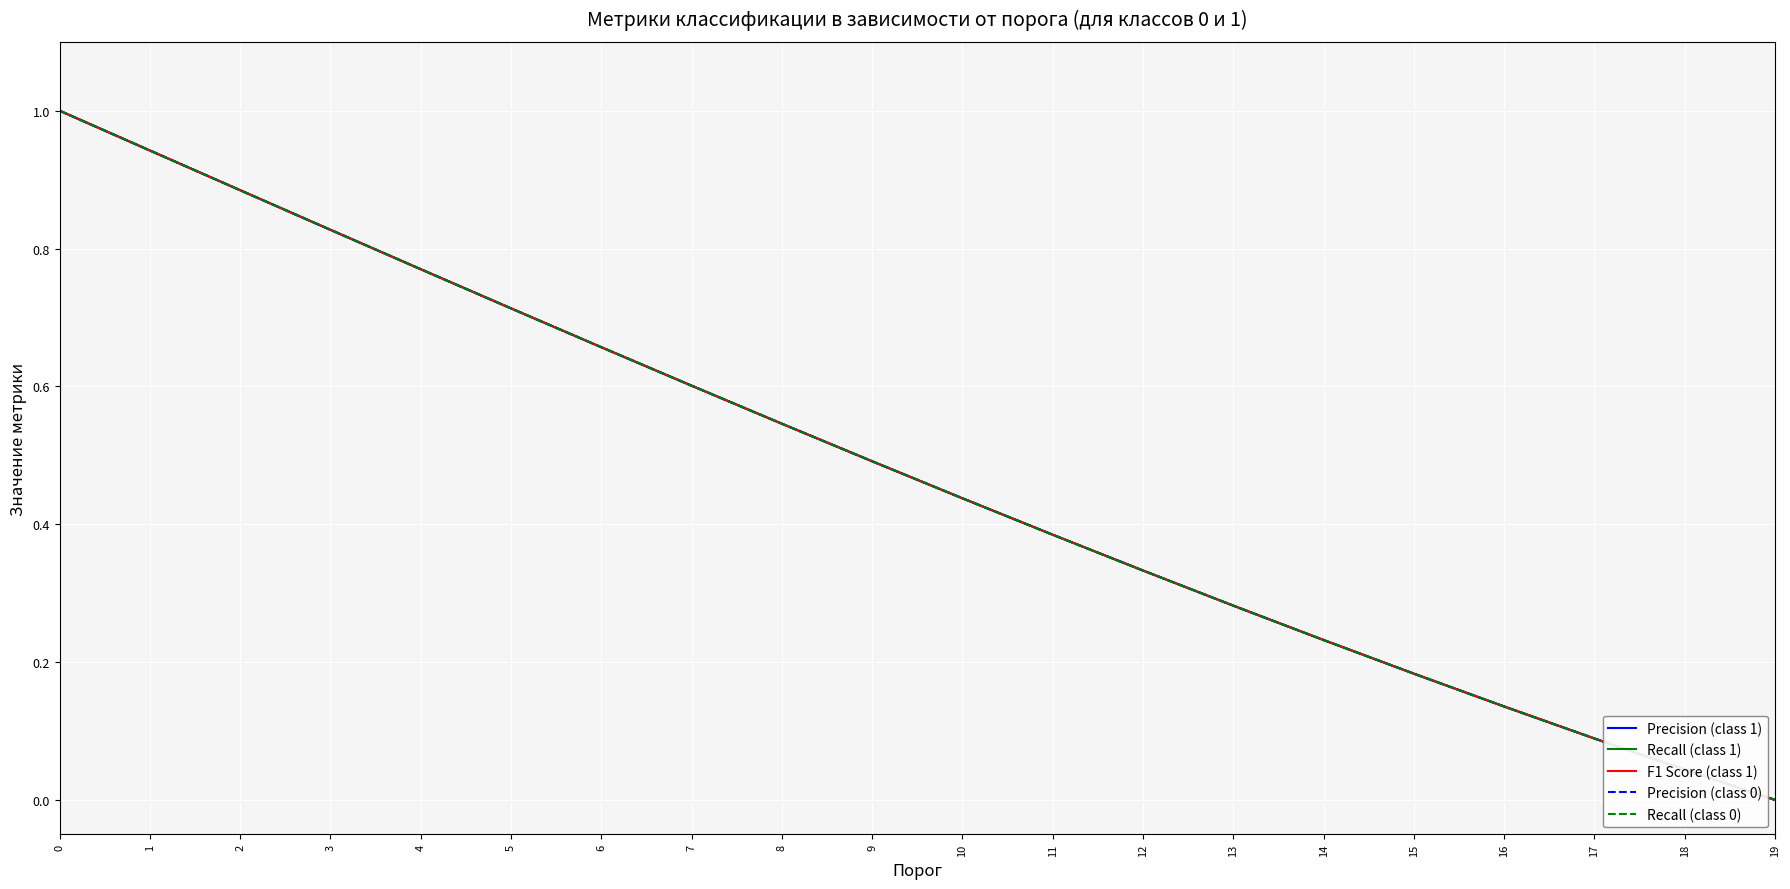

Count the number of categories in the chart.

20